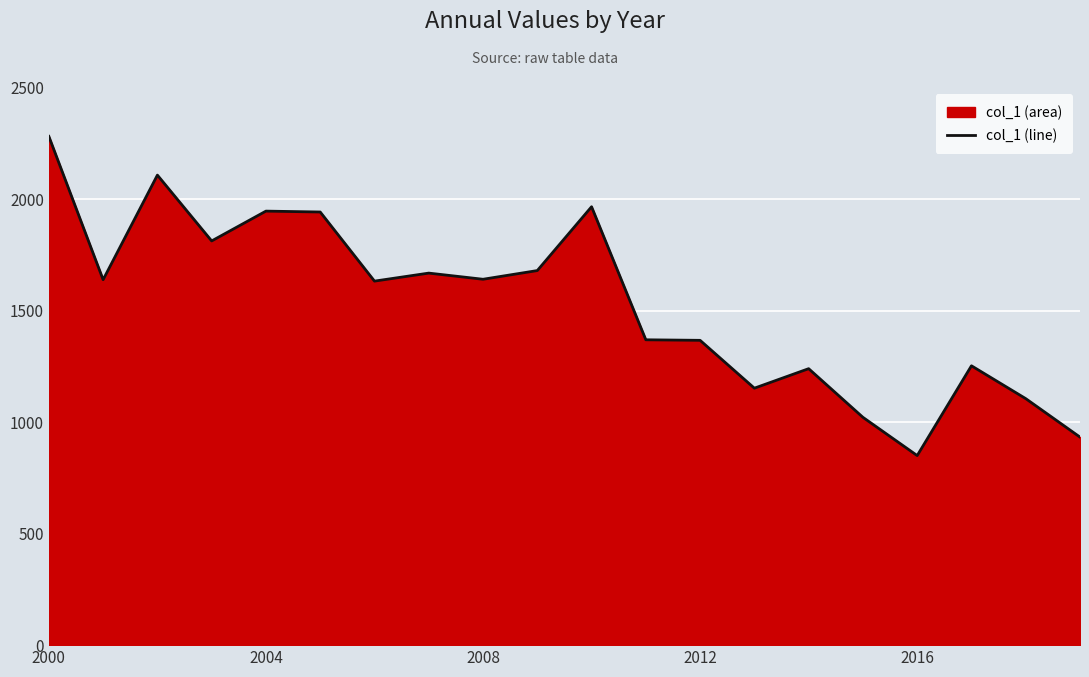

Approximately how many times larger is the value at 14 compared to 17?

1.0